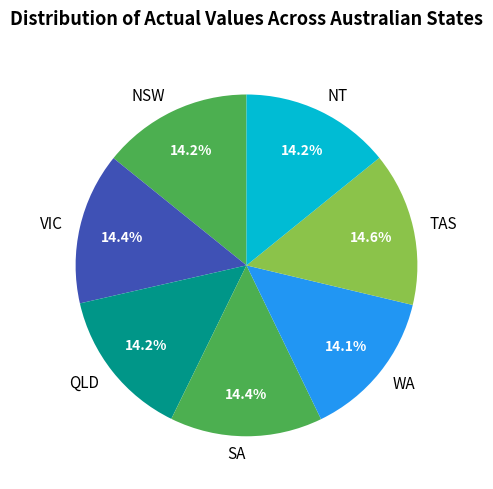

Approximately how many times larger is the value at TAS compared to VIC?

1.0